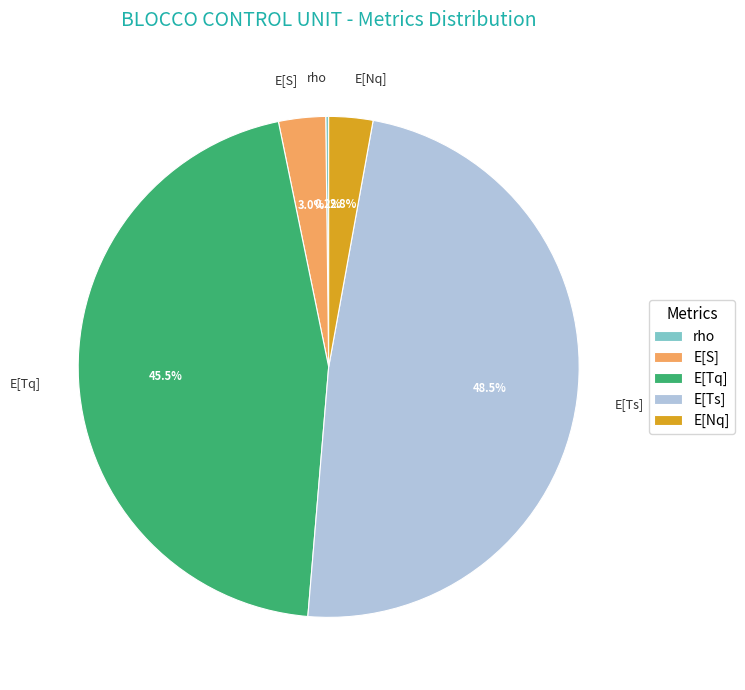

Which has a higher value, E[Nq] or E[Ts]?

E[Ts]